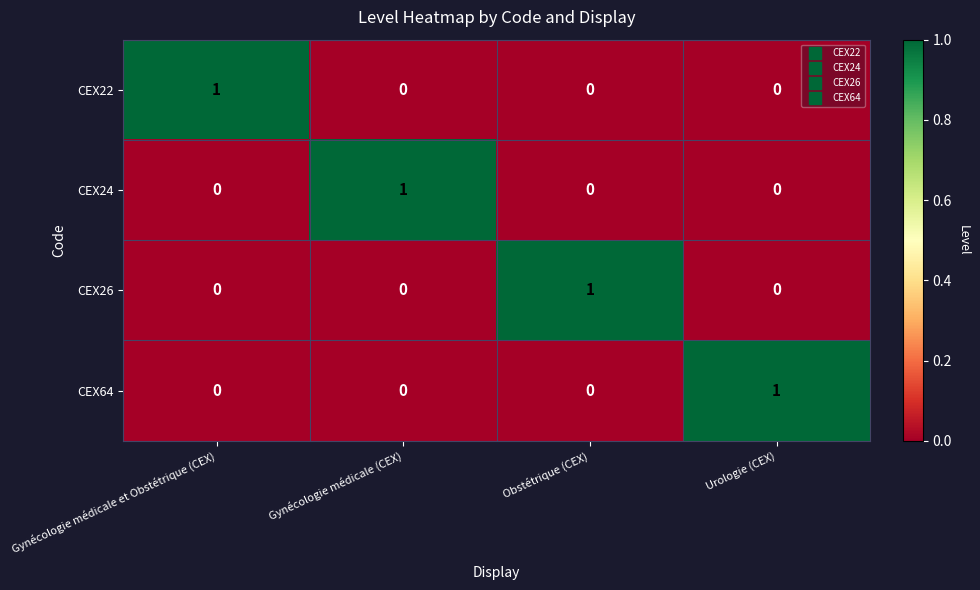

Is it true that CEX22 equals 0 at Gynécologie médicale et Obstétrique (CEX)?

False